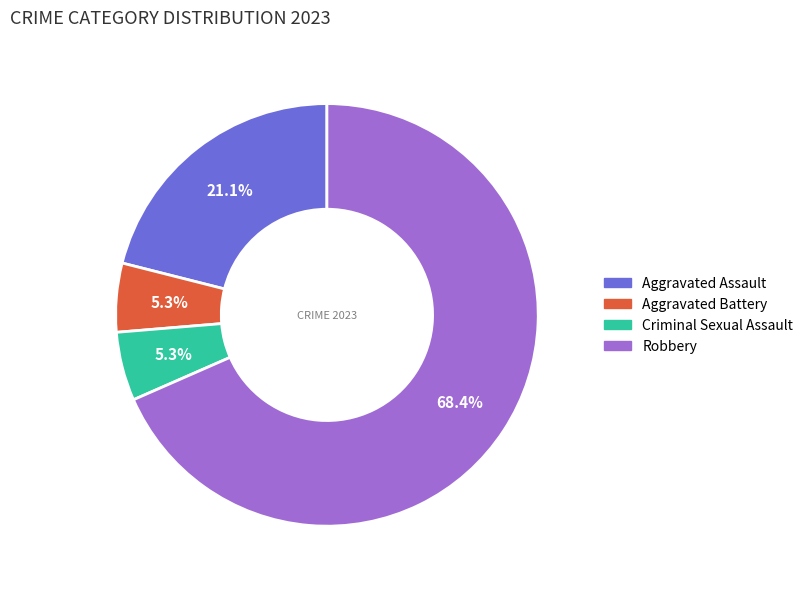

What is the ratio of the value at Criminal Sexual Assault to the value at Aggravated Battery?

1.0